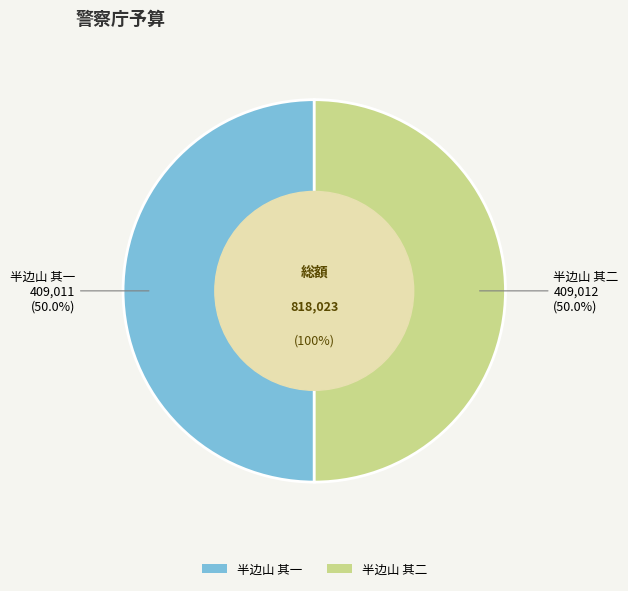

Which category accounts for the majority?

半边山 其二